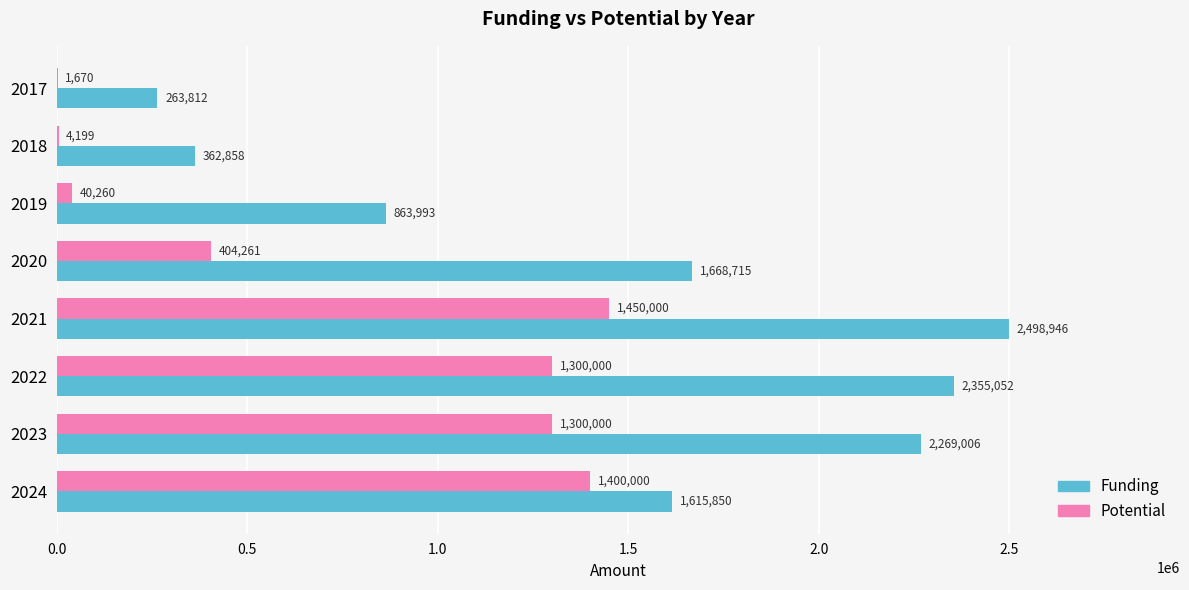

What is the maximum value for Funding?

2498946